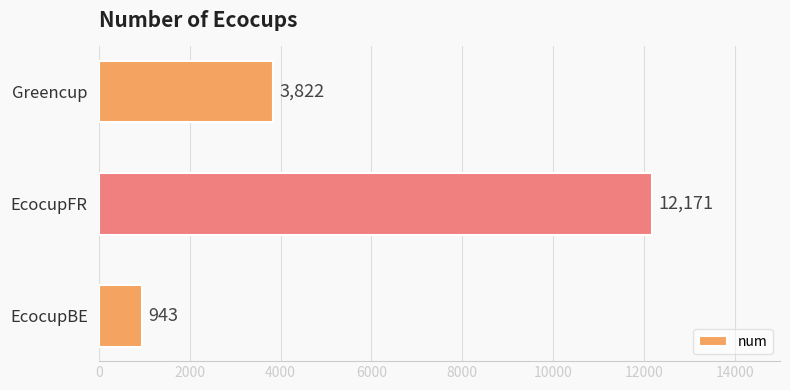

What is the change in value from EcocupBE to Greencup?

+2879